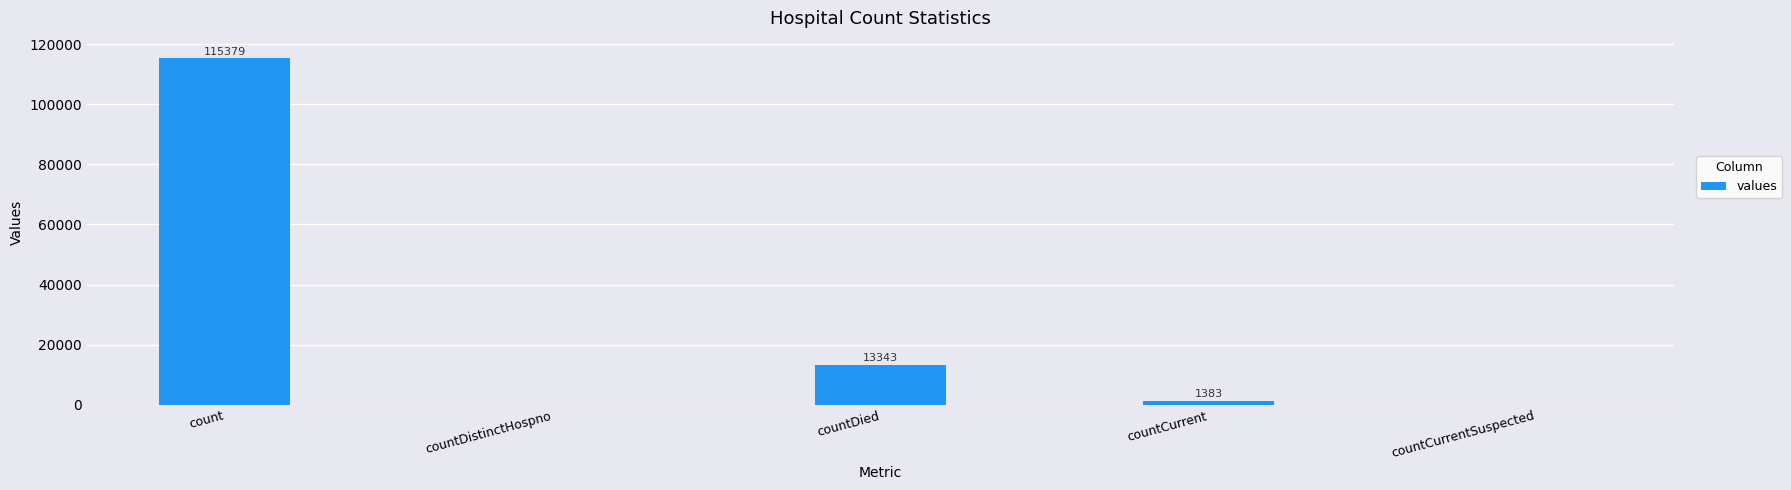

The chart shows a value of 0 at countDistinctHospno. True or false?

True